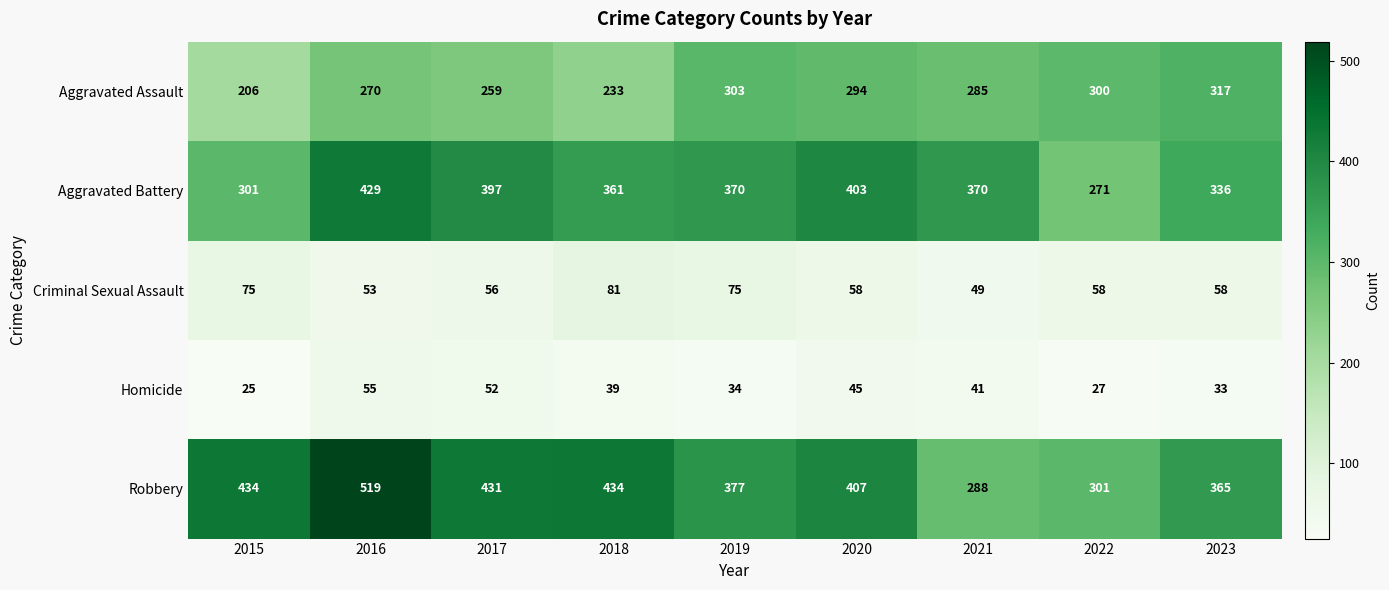

What is the approximate value of Aggravated Battery at 2022, to the nearest 10?

270